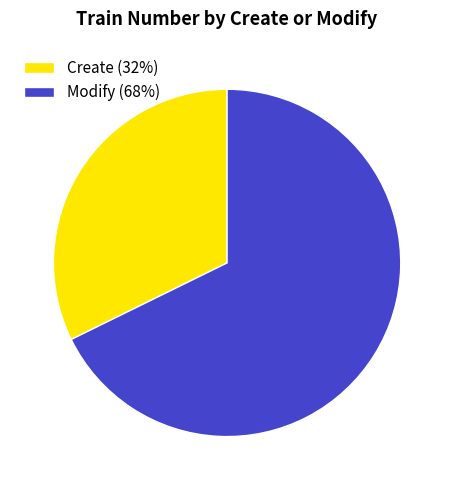

Approximately how many times larger is the value at Create (32%) compared to Modify (68%)?

0.5